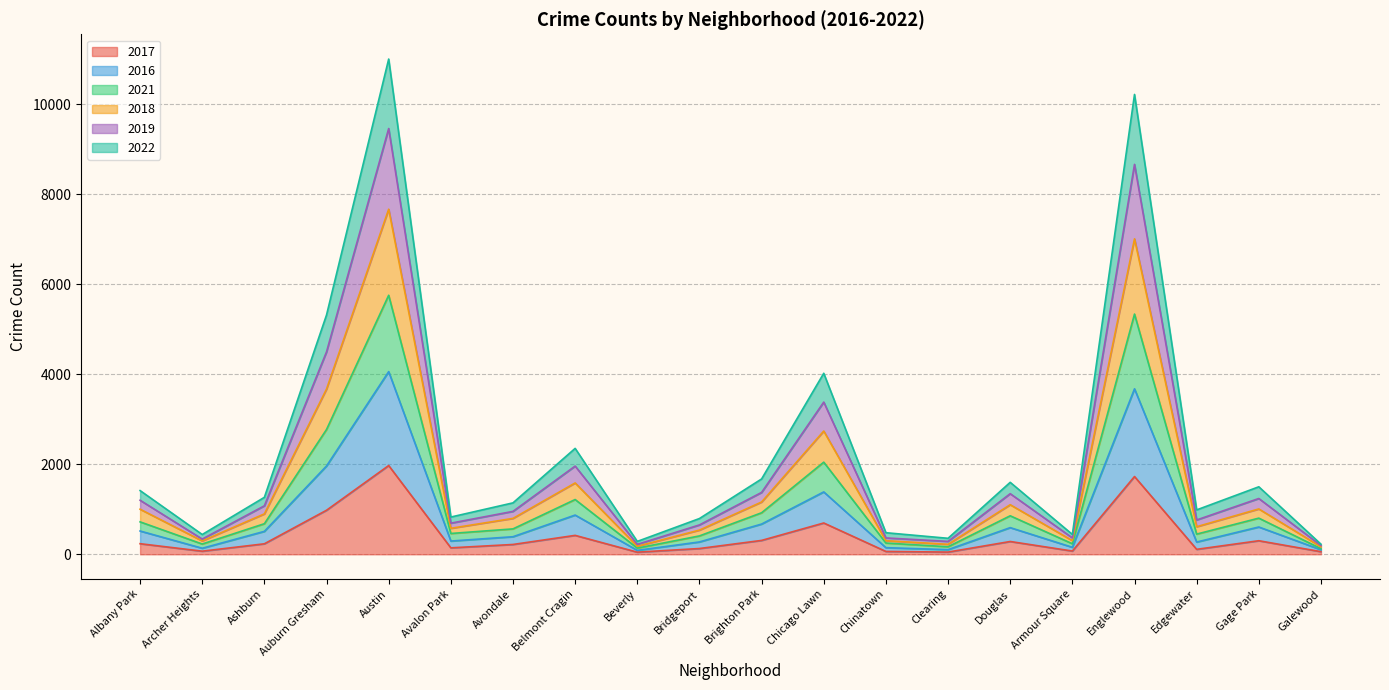

What is the total value across all series at Belmont Cragin?

2352